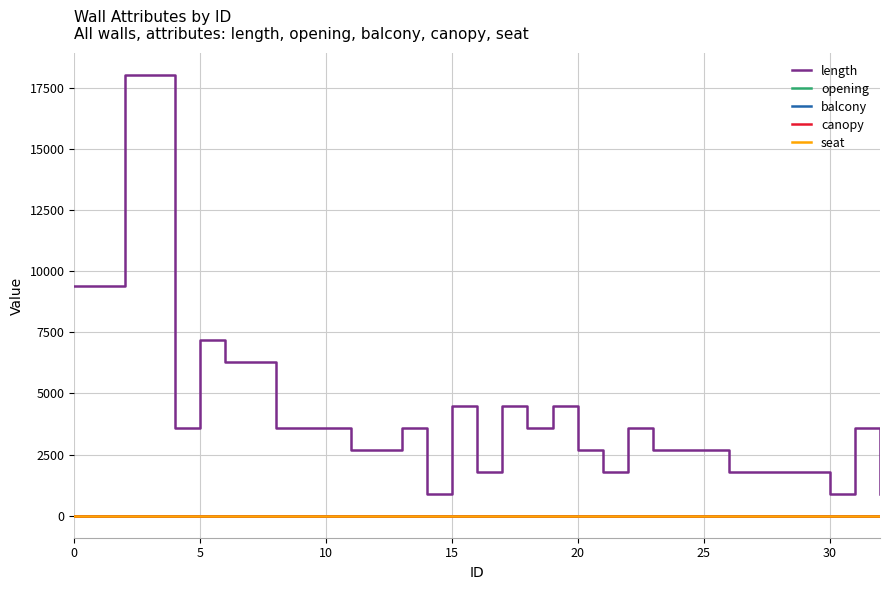

Is this an area chart (filled region under the line)?

No